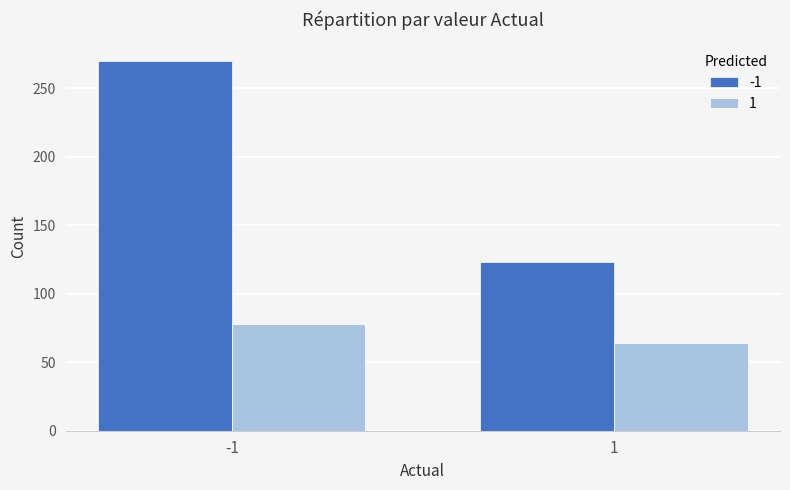

What is the minimum value for 1?

64